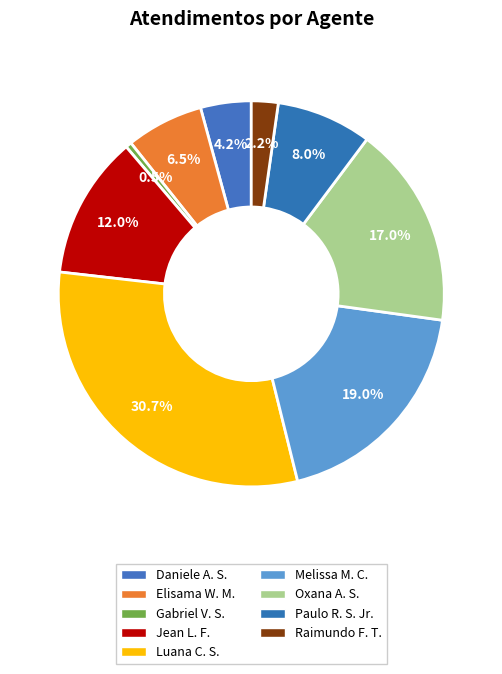

Which slice is the smallest?

Gabriel Viana dos Santos Silva